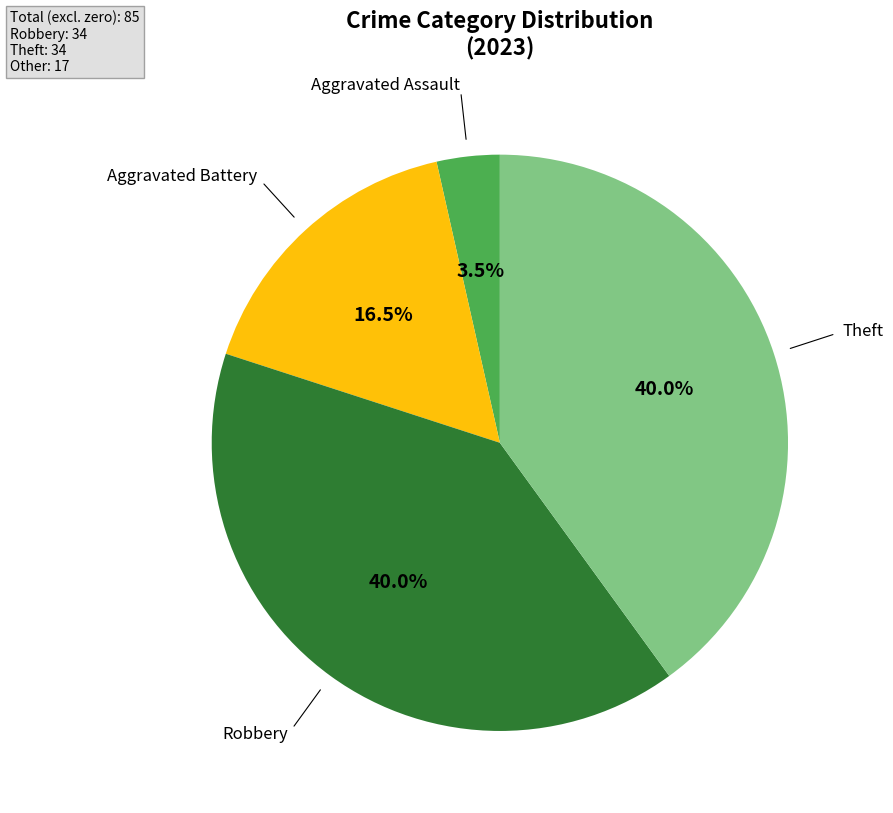

Is there a majority slice in this chart?

No